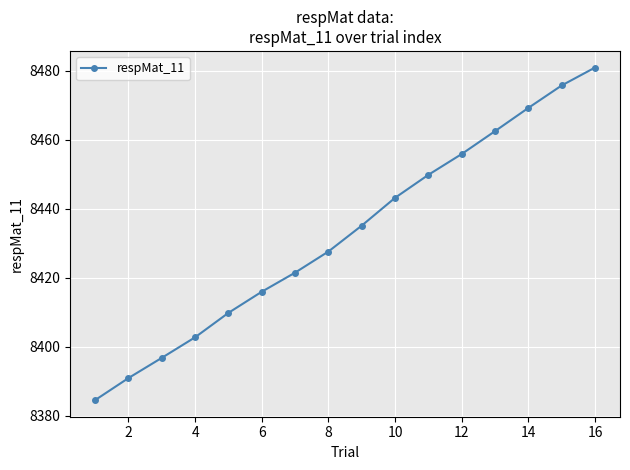

What is the minimum value shown in the chart?

8384.5